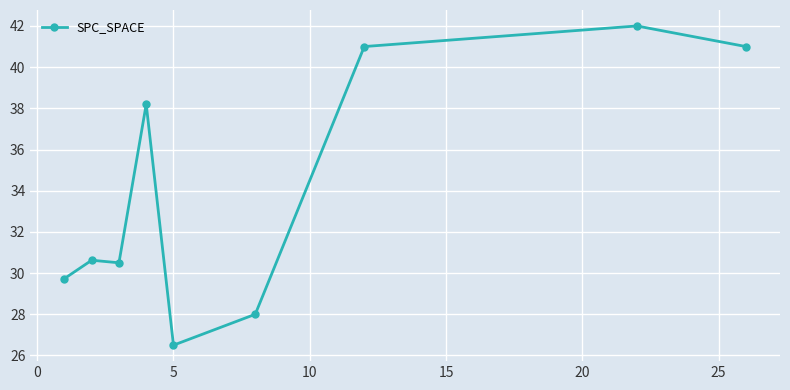

What is the value of the 1st point from the left?

29.7